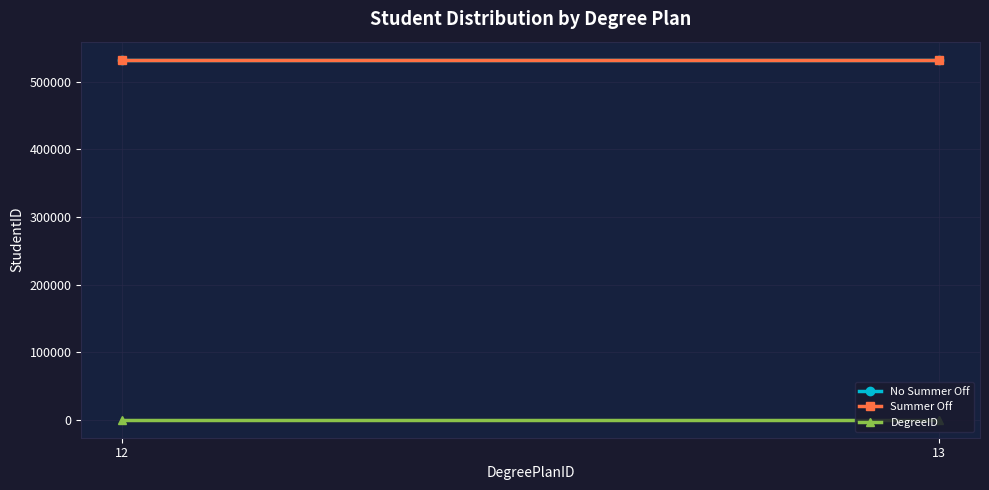

What is the value of the DegreeID point at the 1st from the left?

2